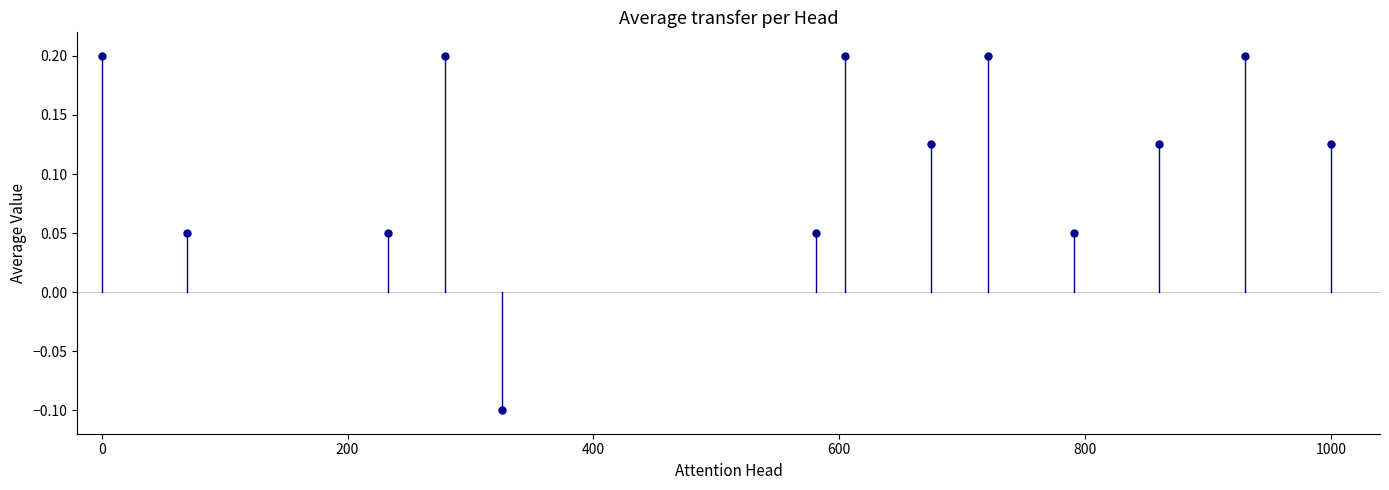

What is the range of Y values (max minus min)?

0.3